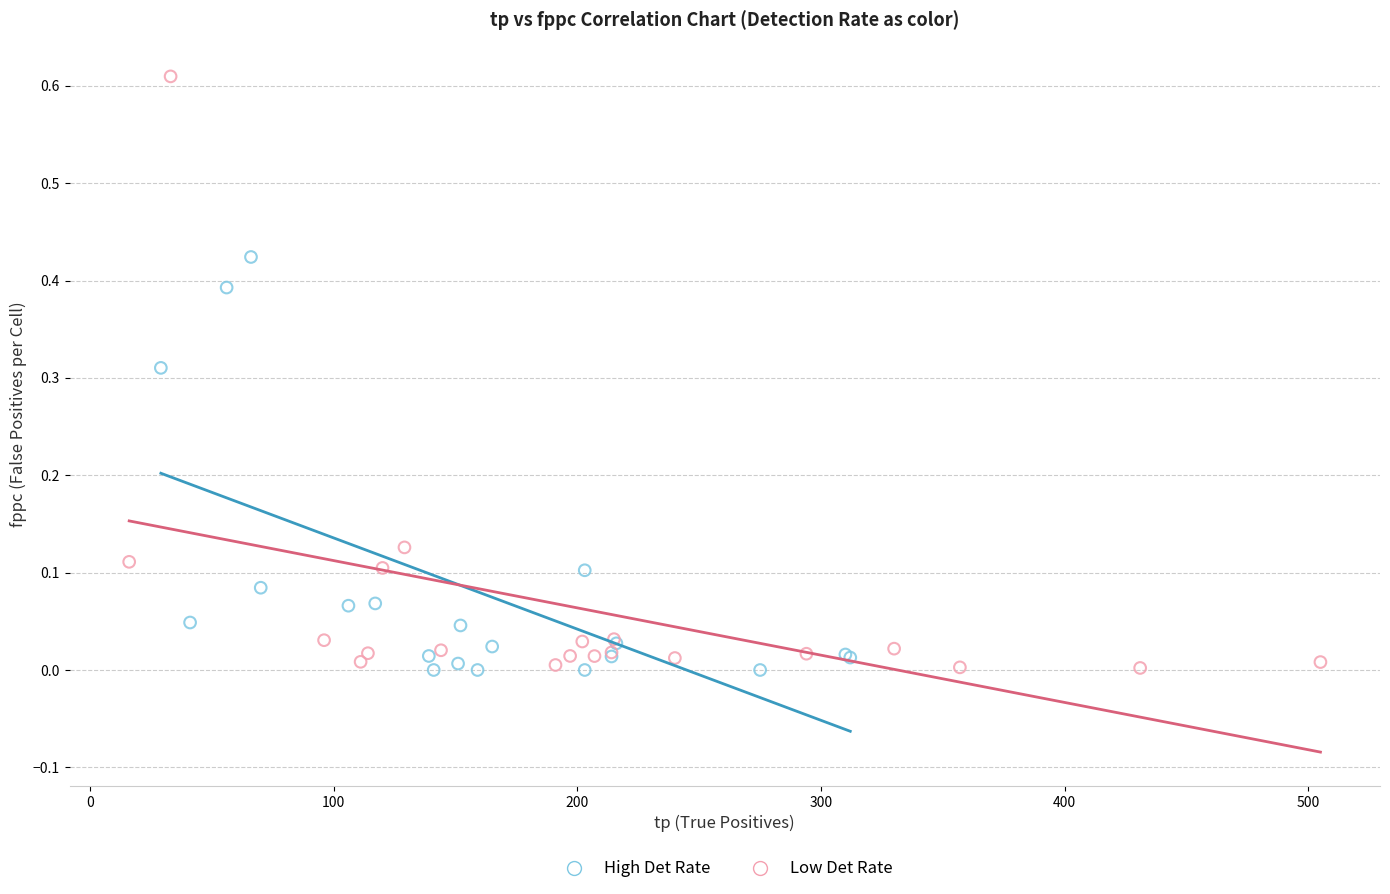

What are all the series names shown in the legend?

High Det Rate, Low Det Rate